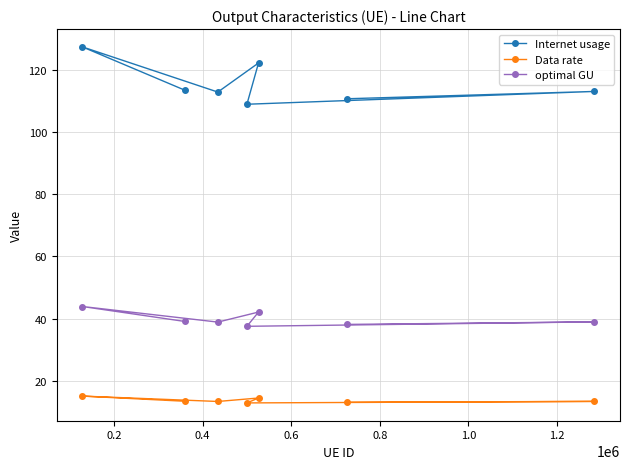

List the series in order of their overall mean, lowest first.

Data rate, optimal GU, Internet usage